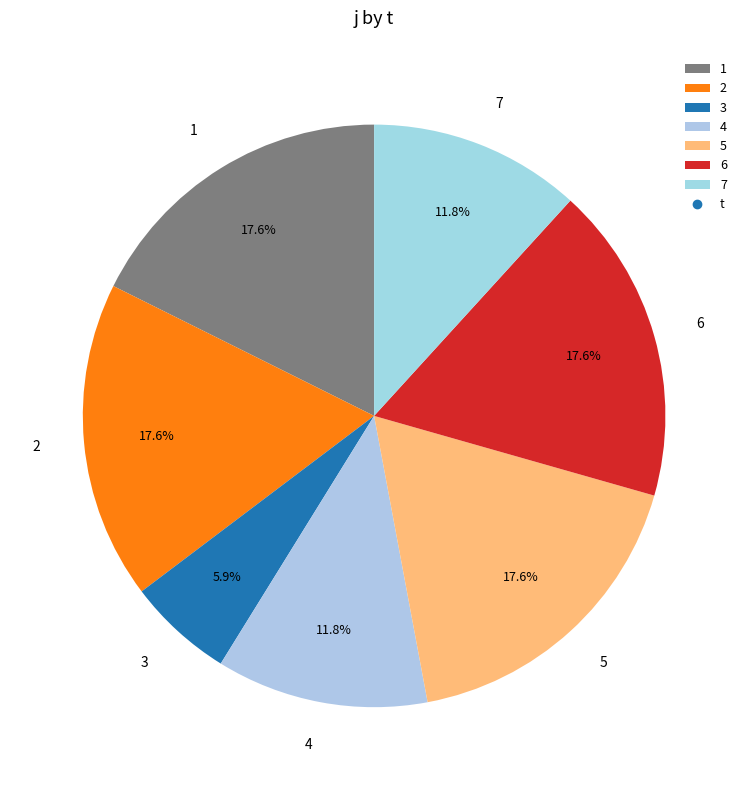

What is the total percentage of 1 and 4?

29.4%